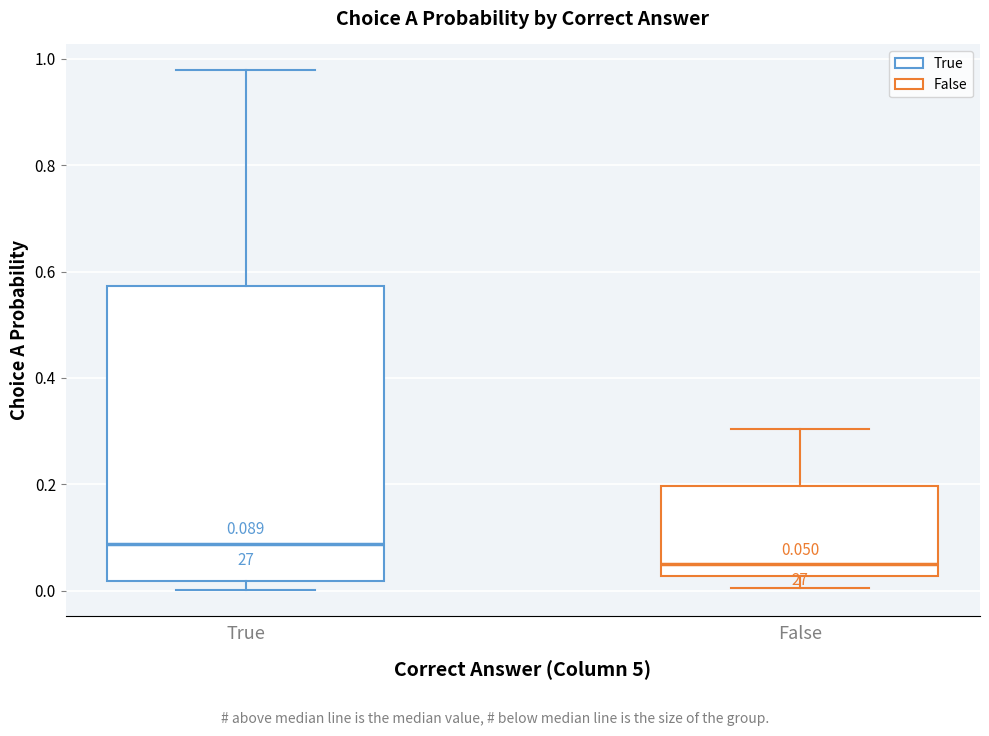

Which box is the tallest, from its lower edge to its upper edge?

True